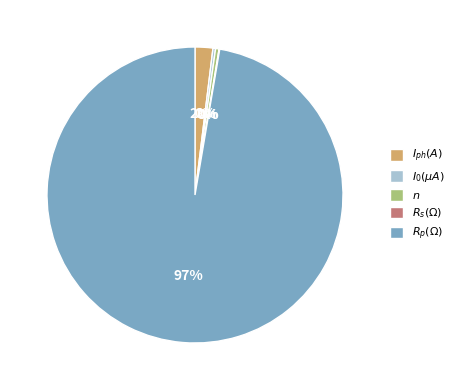

Does any single category account for the majority?

Yes